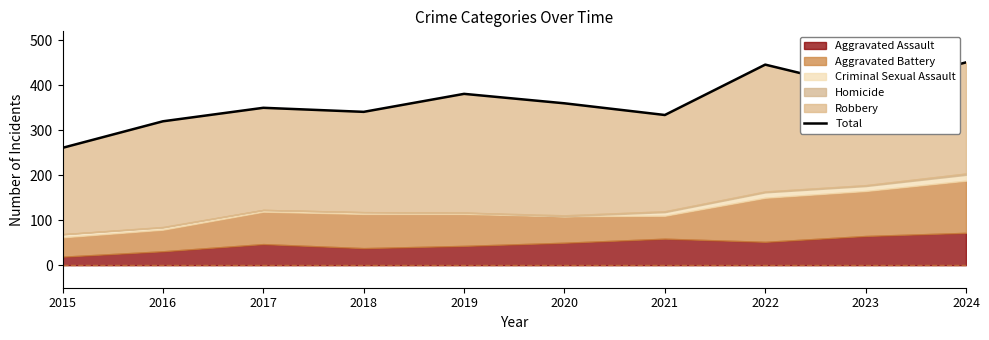

Approximately how many times larger is the value at 2015 compared to 2016?

0.8